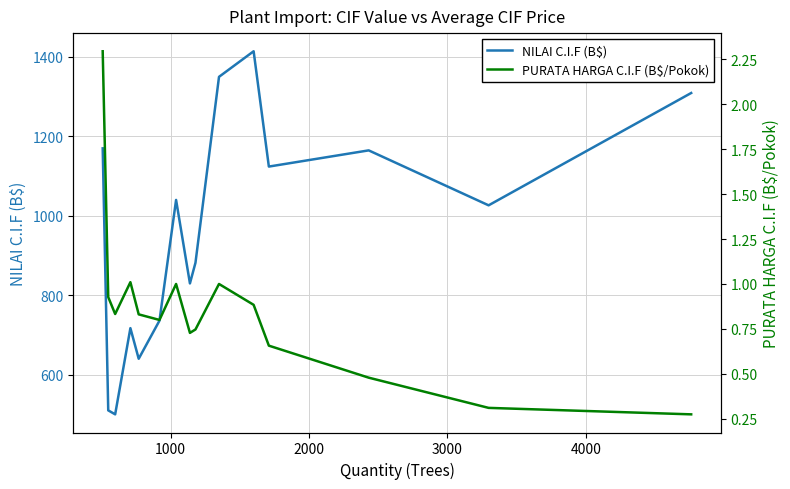

True or false: PURATA HARGA C.I.F (B$/Pokok) and NILAI C.I.F (B$) intersect in this chart.

False